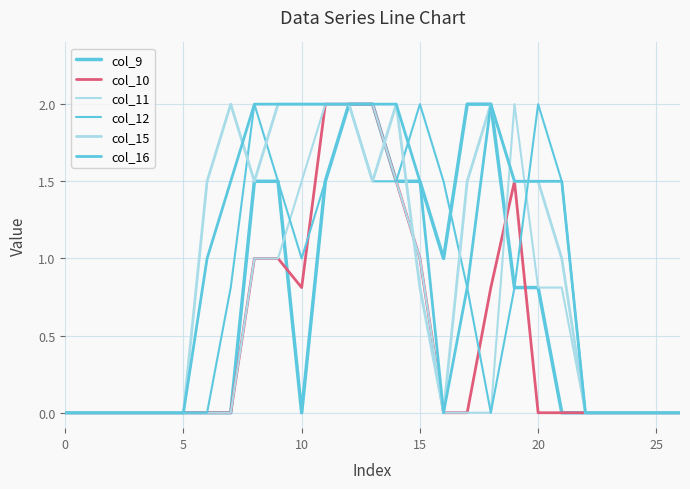

What is the average value of the col_10 series?

0.5